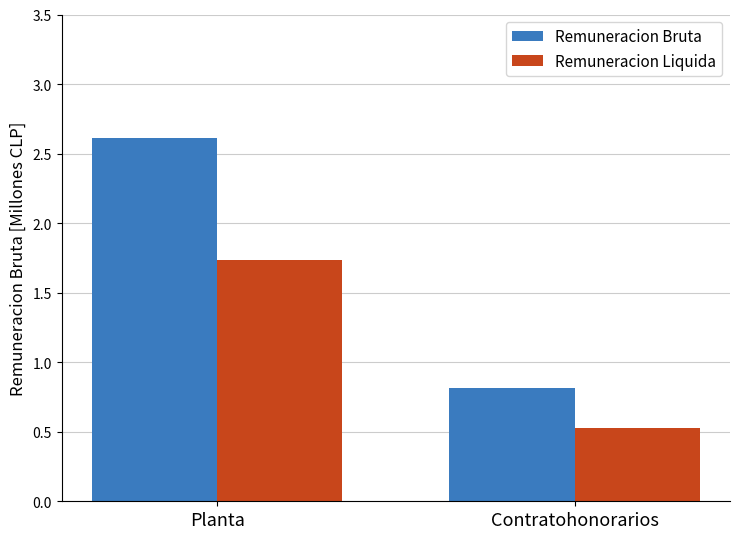

What is the sum of all Remuneracion Liquida values?

2.3